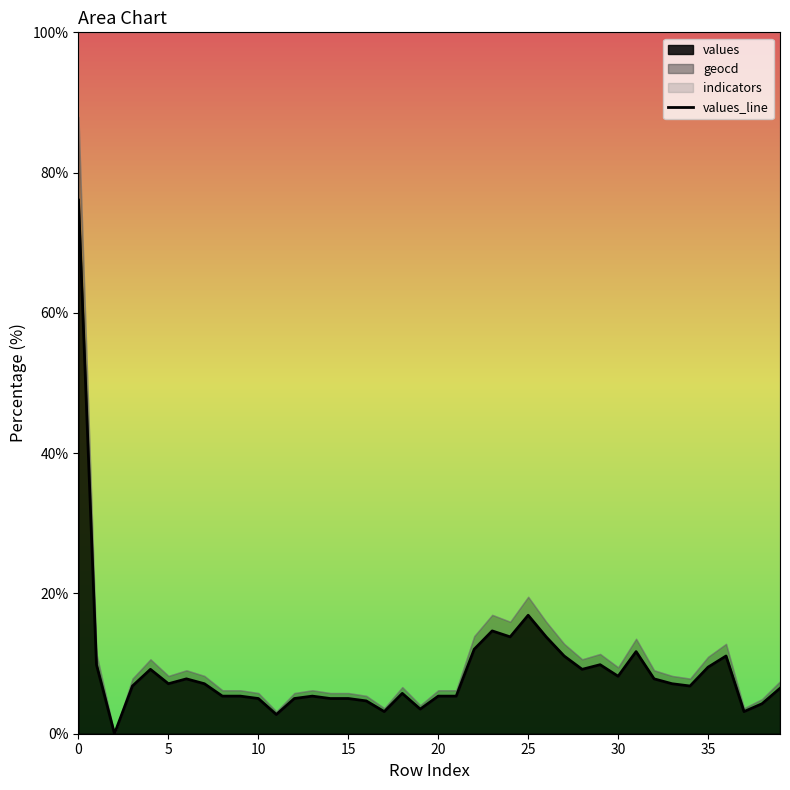

What is the difference between the second highest and second lowest values?

14.2